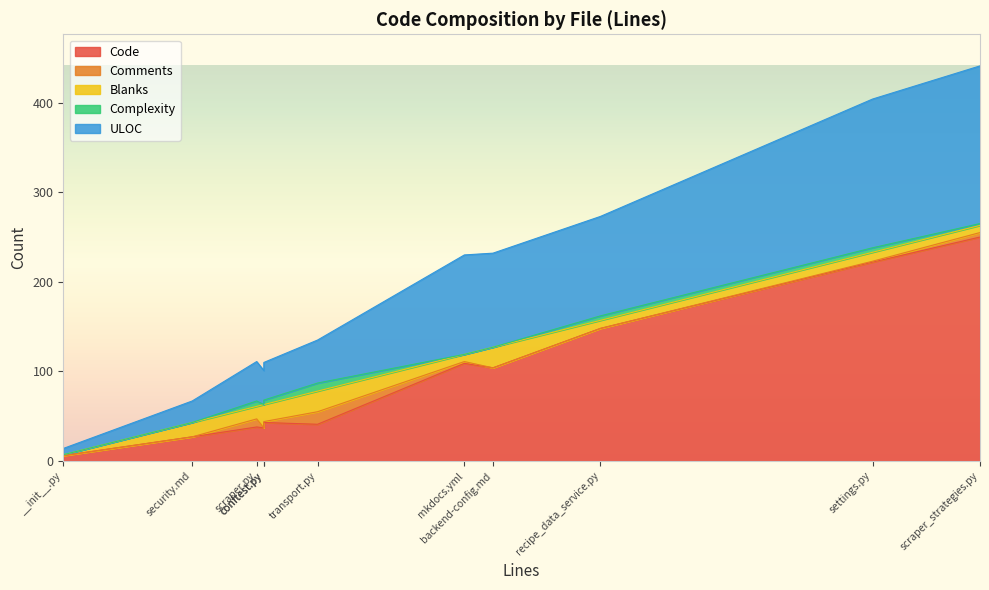

Rank the series at backend-config.md from lowest to highest value.

Comments, Complexity, Blanks, Code, ULOC